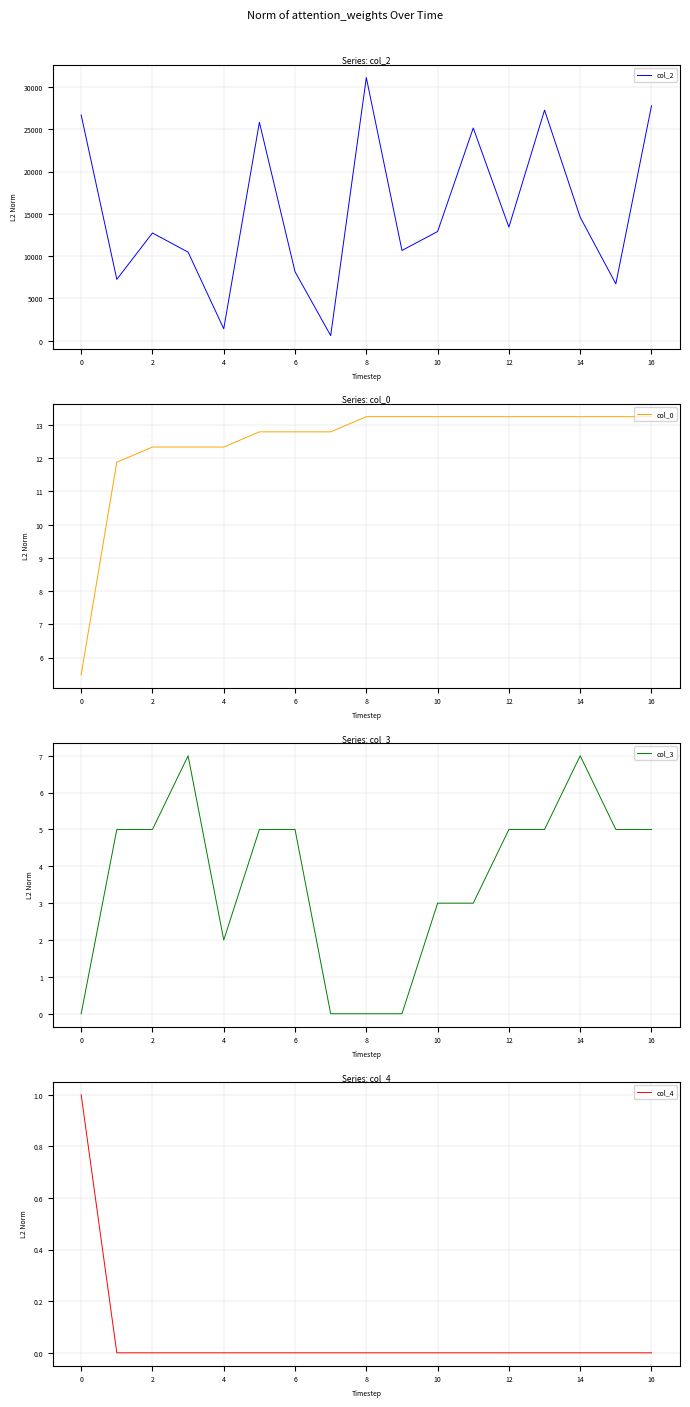

Is the value of col_3 at 14 greater than the value of col_4 at 11?

No